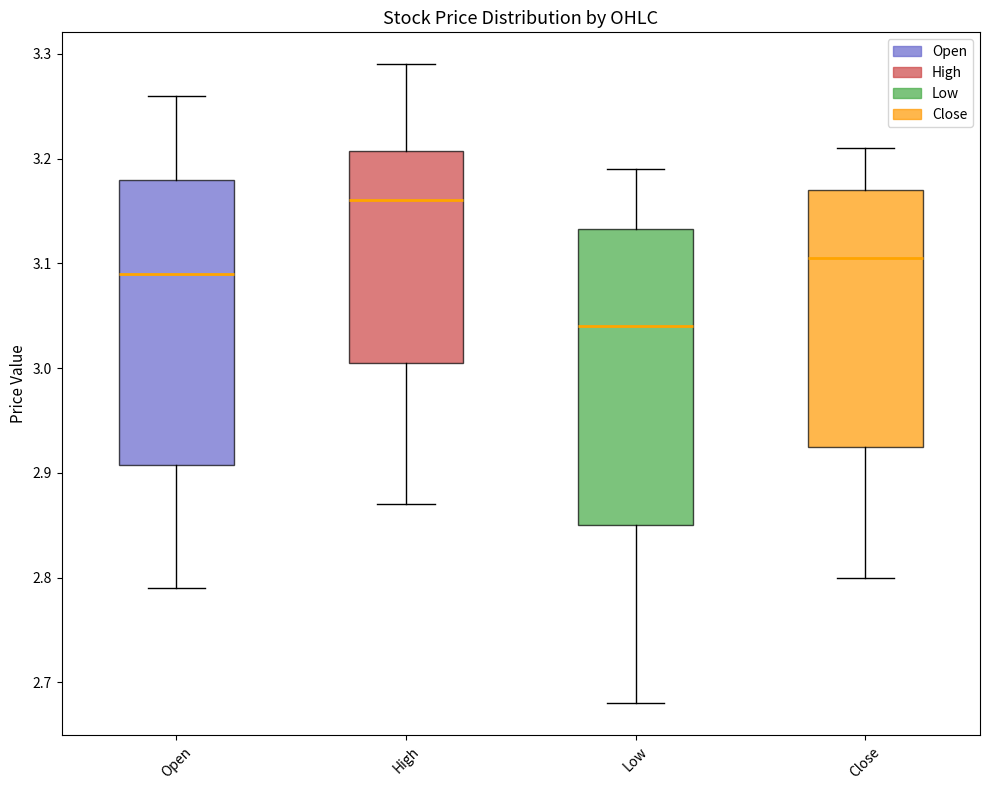

Which box's median line is the lowest?

Low